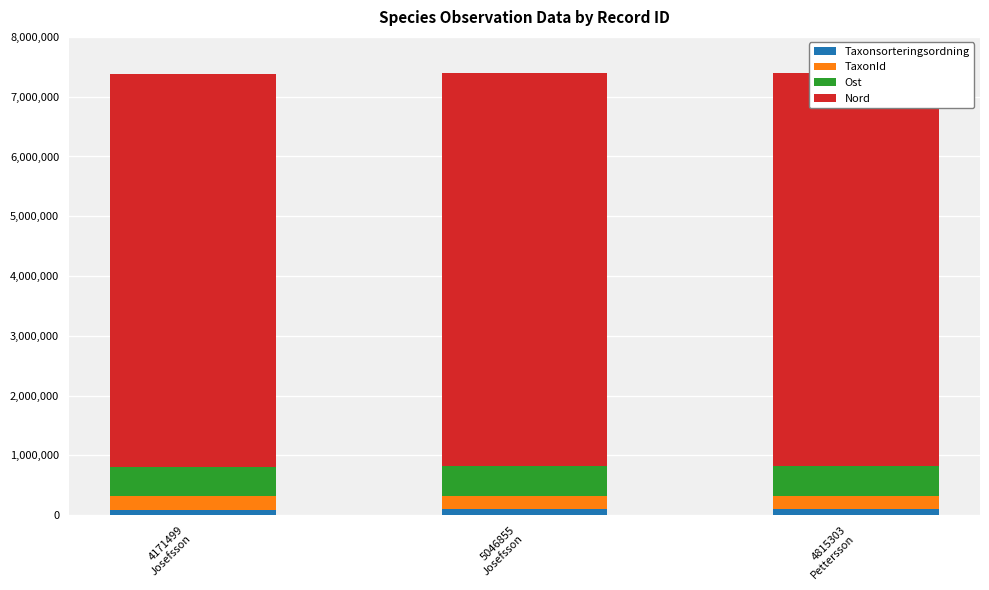

Which series has the largest total across all categories?

Nord